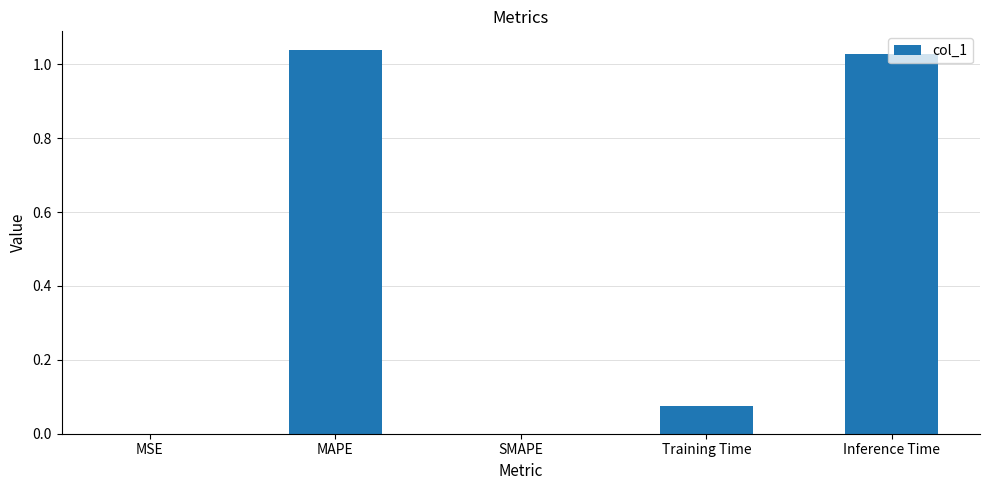

What is the sum of all values?

2.1